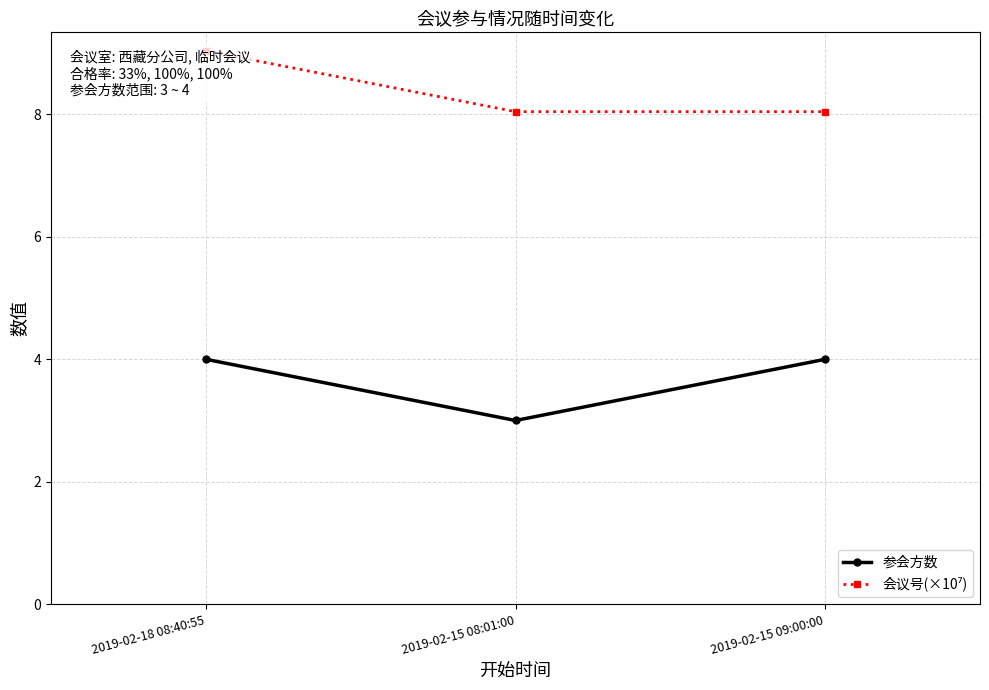

Which category has the highest value in the 参会方数 series?

2019-02-18 08:40:55